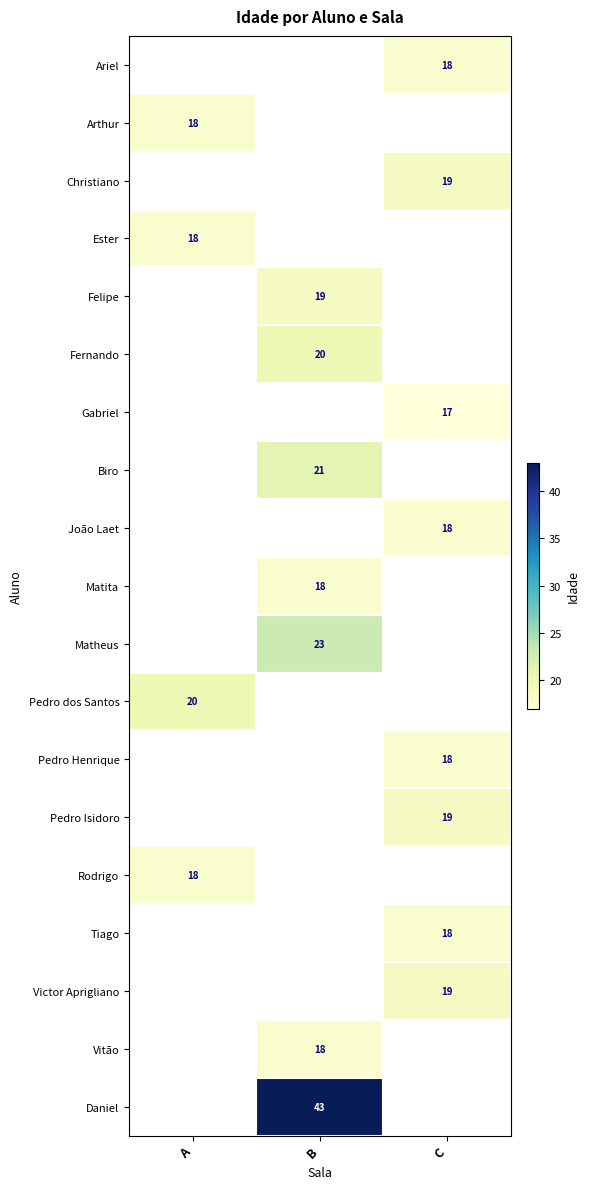

The value of Tiago at C is 18. True or false?

True